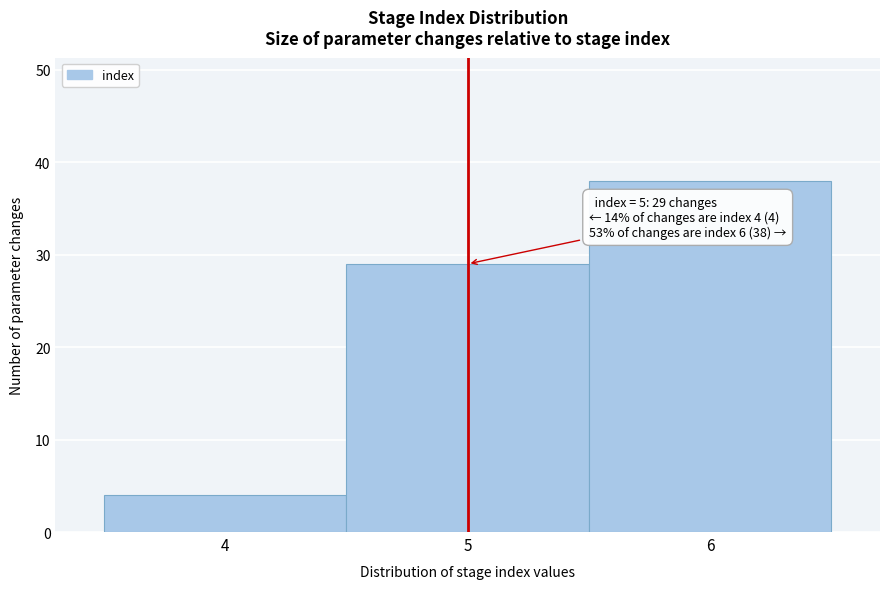

Over which range of the x-axis is the bar tallest?

5.5 to 6.5